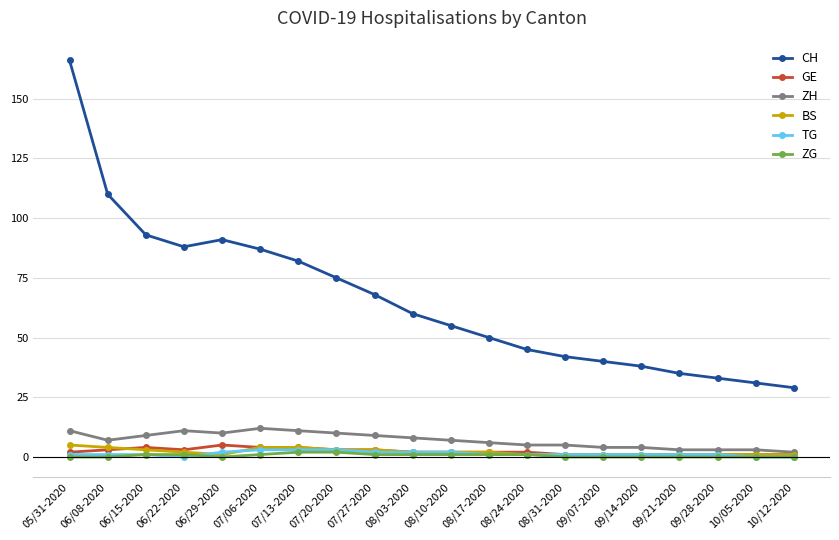

What is the average value of the GE series?

2